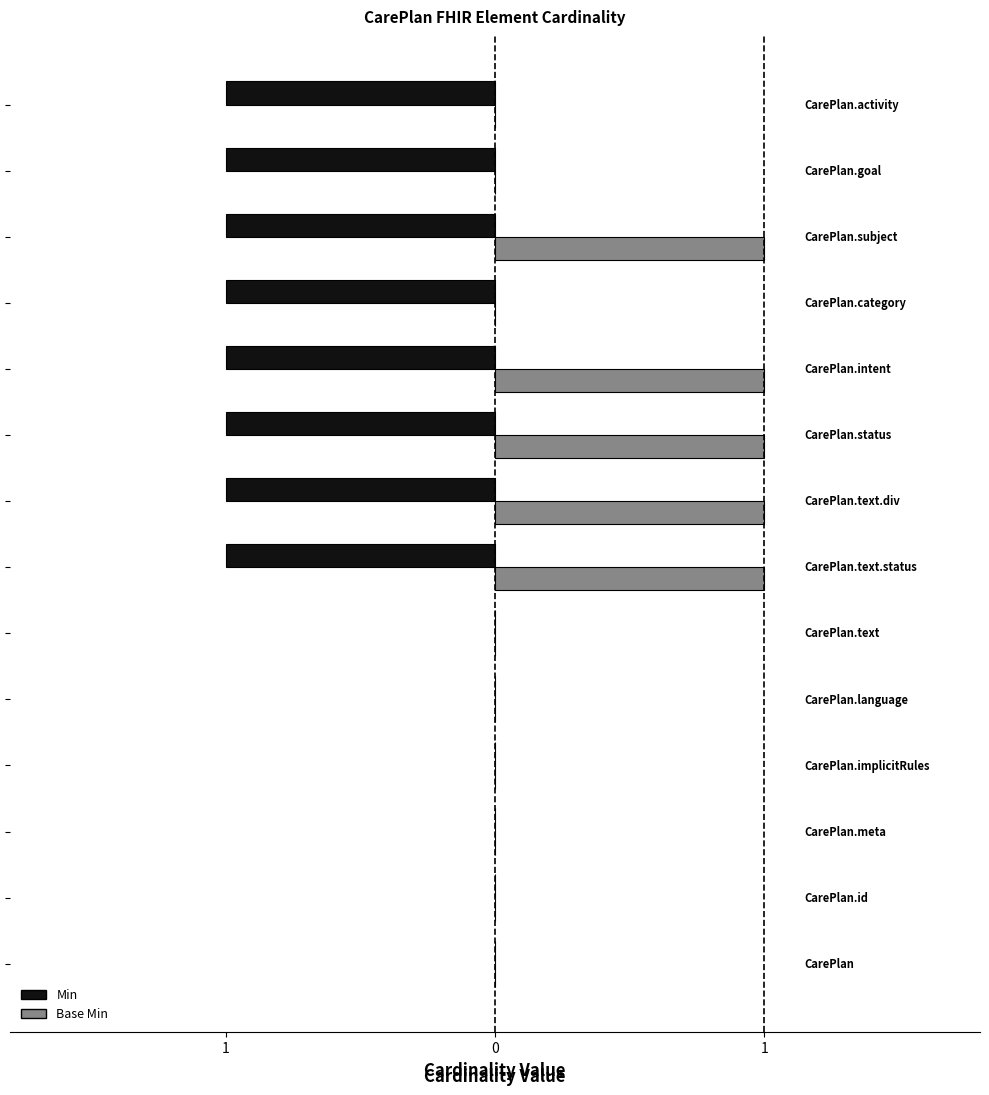

What are all the series names shown in the legend?

Min, Base Min